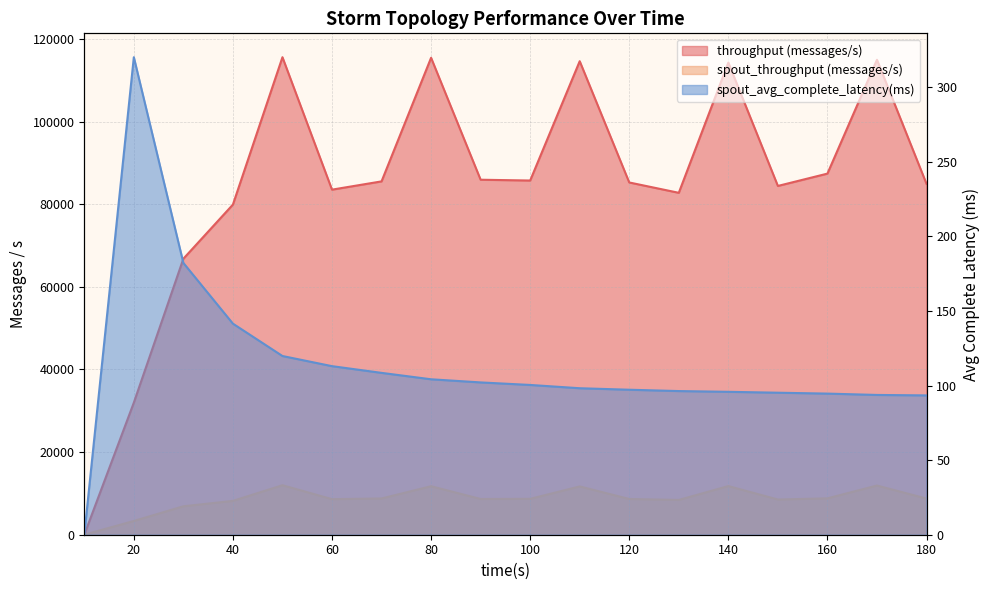

Reading left to right, list all the values displayed in this chart.

throughput (messages/s): 10=0.0	20=31972.0	30=66812.0	40=79922.0	50=115594.0	60=83535.0	70=85534.0	80=115455.0	90=85936.0	100=85743.0	110=114629.0	120=85272.0	130=82768.0	140=114291.0	150=84431.0	160=87416.0	170=114971.0	180=84938.0
spout_throughput (messages/s): 10=0.0	20=3326.0	30=6880.0	40=8189.0	50=11980.0	60=8604.0	70=8774.0	80=11736.0	90=8648.0	100=8685.0	110=11687.0	120=8649.0	130=8418.0	140=11774.0	150=8519.0	160=8804.0	170=11903.0	180=8752.0
spout_avg_complete_latency(ms): 10=0.0	20=320.1	30=182.2	40=141.5	50=119.8	60=113.0	70=108.5	80=104.2	90=102.1	100=100.4	110=98.2	120=97.2	130=96.3	140=95.8	150=95.2	160=94.6	170=93.7	180=93.4